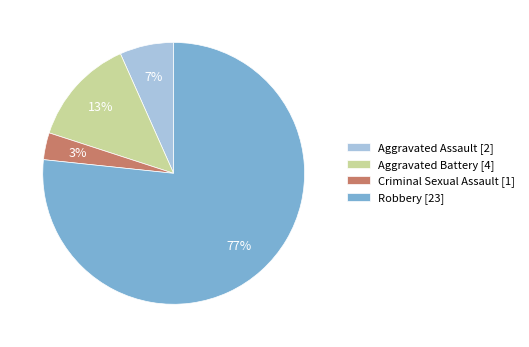

The Aggravated Battery slice represents 1% of the pie. True or false?

False